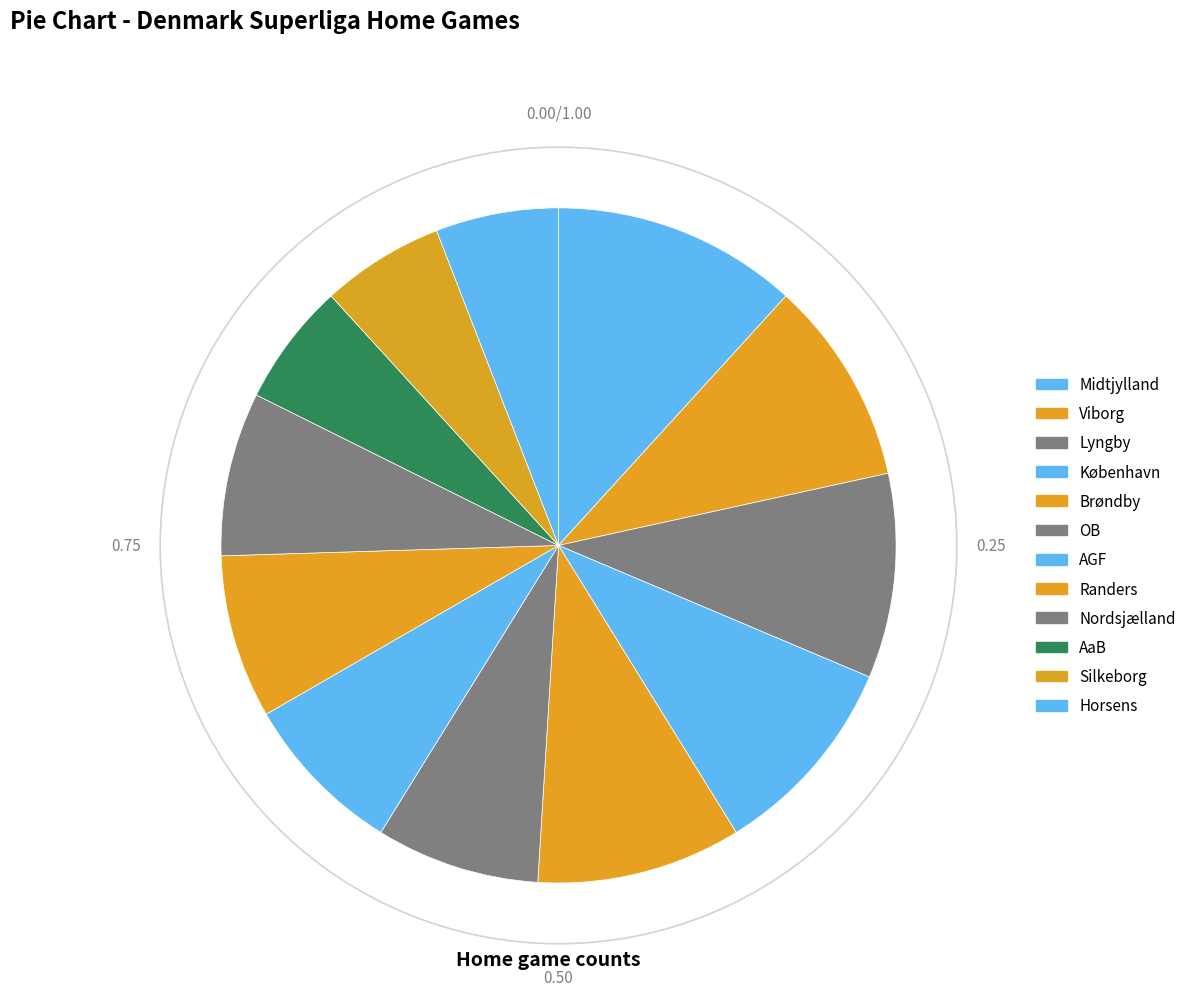

Is it true that Nordsjælland is 8% of the pie?

True